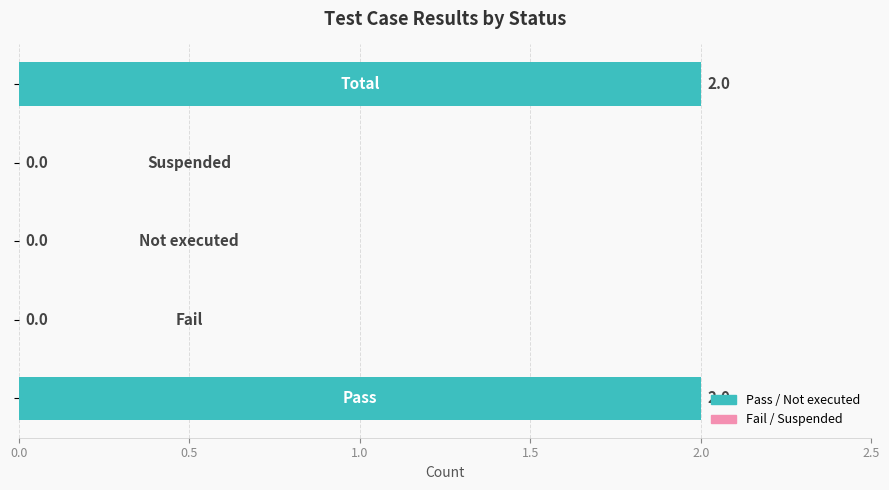

Does the chart contain stacked bars?

No